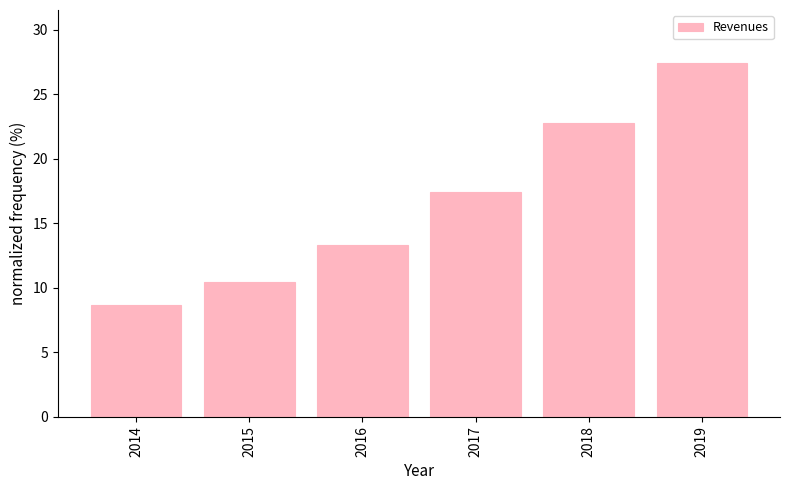

What is the difference between the values at 2014 and 2016?

4.6